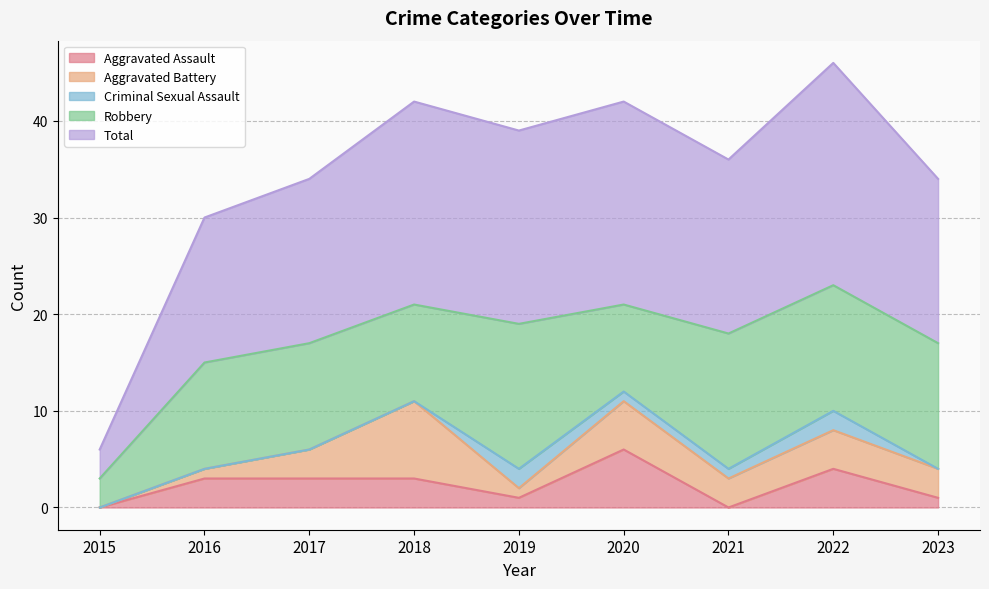

At which label does Aggravated Assault first exceed 3?

2020